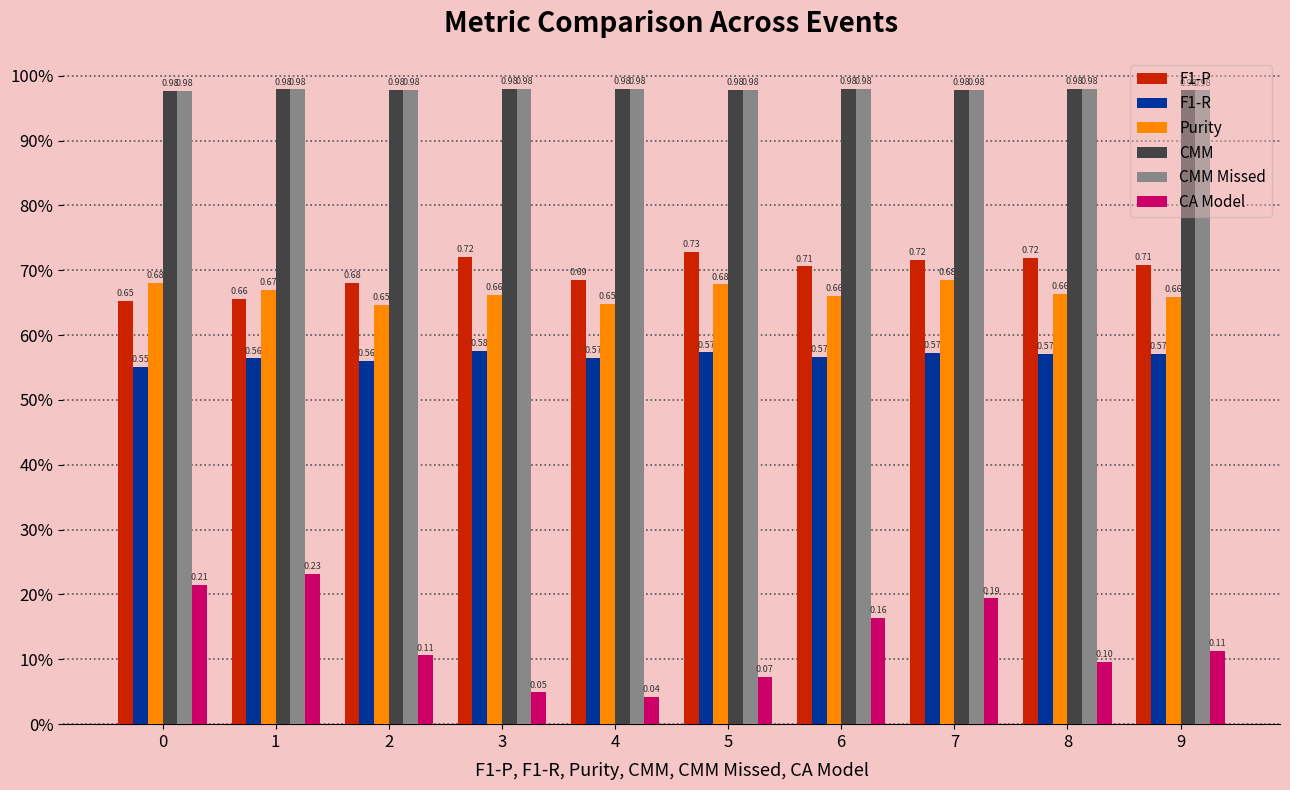

Rank the series by their maximum value, from lowest to highest.

CA Model, F1-R, Purity, F1-P, CMM, CMM Missed